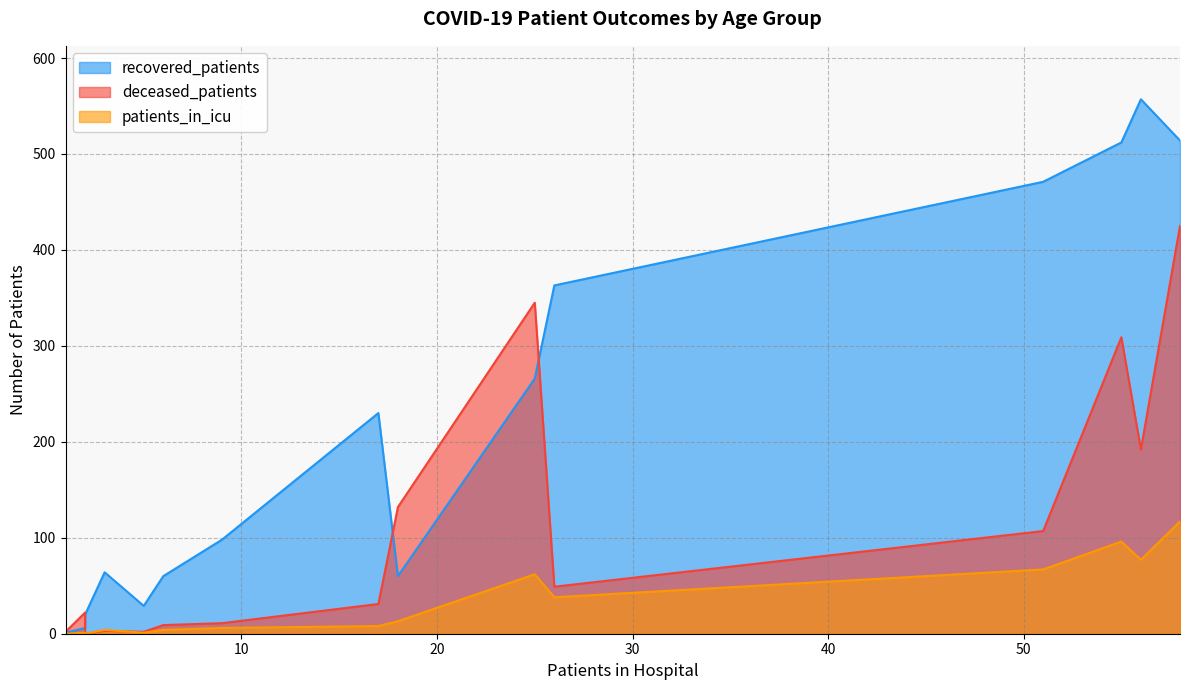

What are all the series names shown in the legend?

recovered_patients, deceased_patients, patients_in_icu